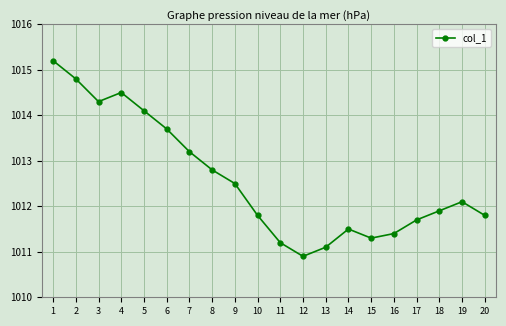

What is the minimum value shown in the chart?

1010.9